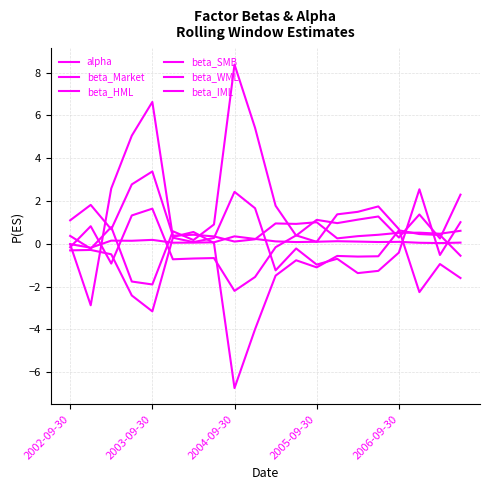

Where is the first local minimum for beta_IML?

2003-09-30